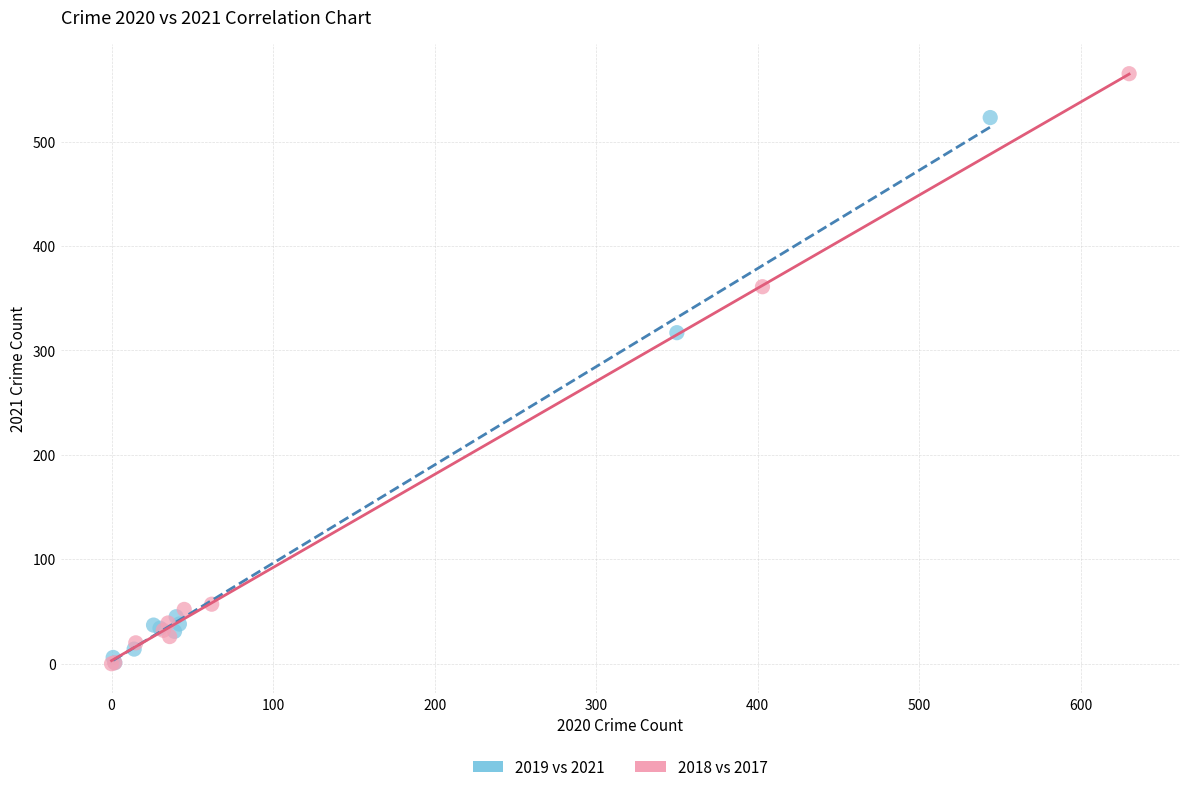

Which series contains the highest Y value?

2018 vs 2017